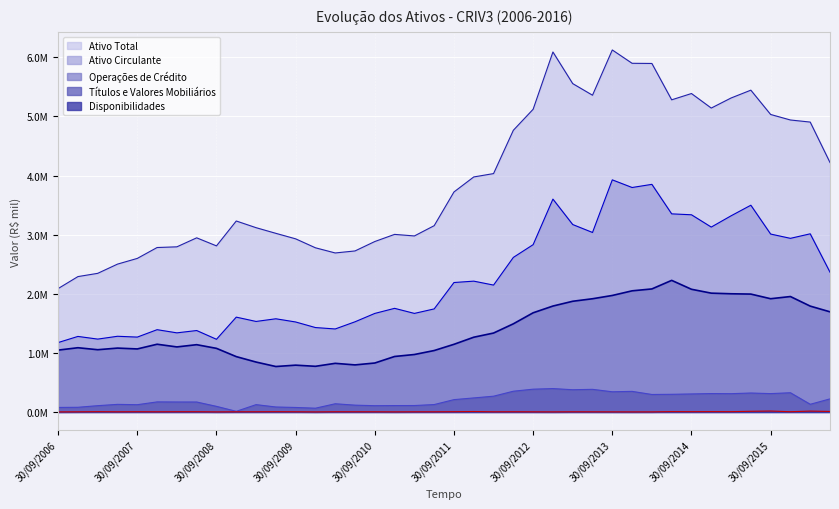

At which label does Títulos e Valores Mobiliários reach its peak?

31/12/2012